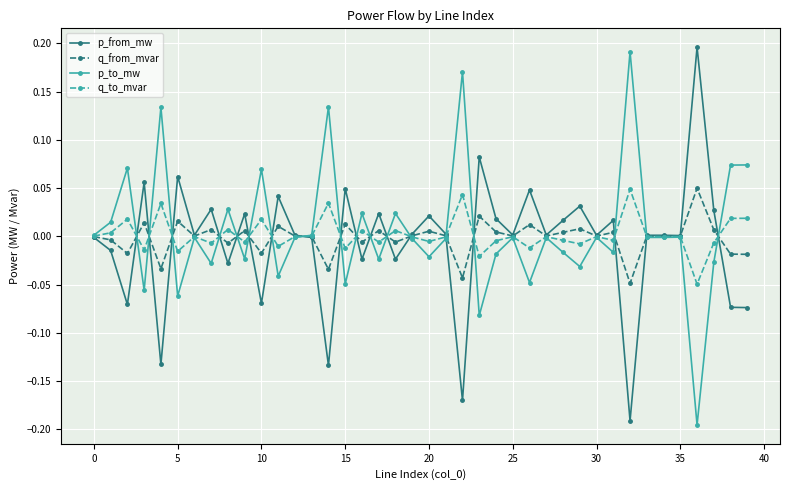

True or false: p_from_mw has more than 1 interior local peaks.

True